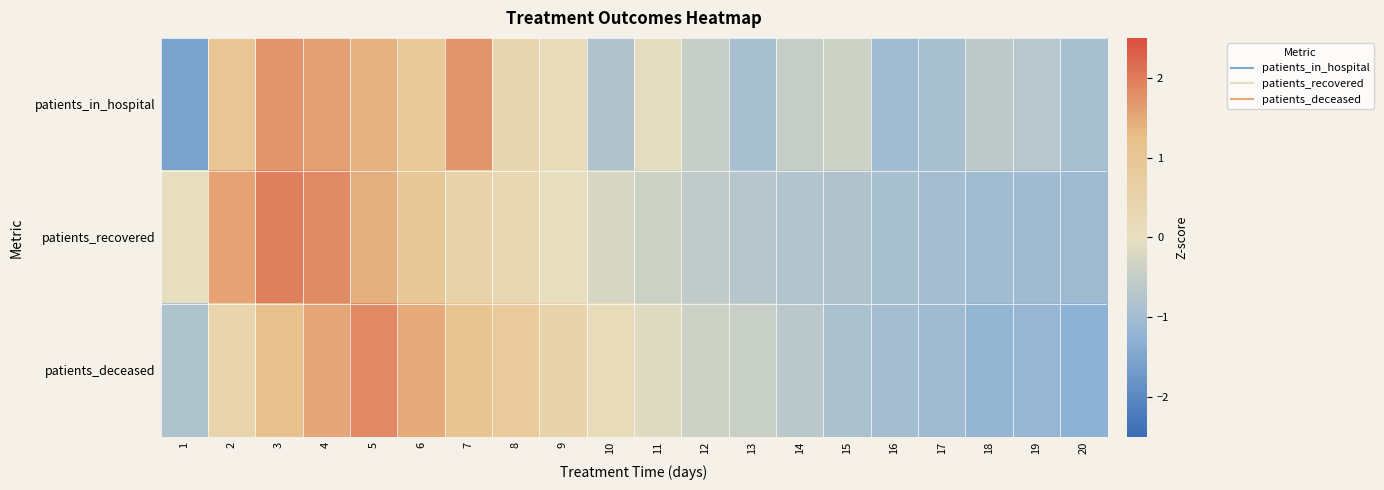

What is the spread (max minus min) of values at 1?

1.5